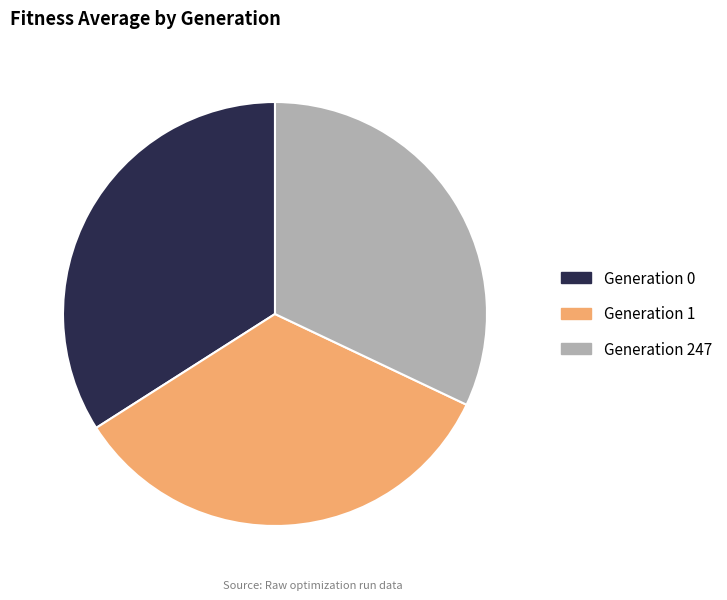

Is it true that Generation 0 is 45% of the pie?

False